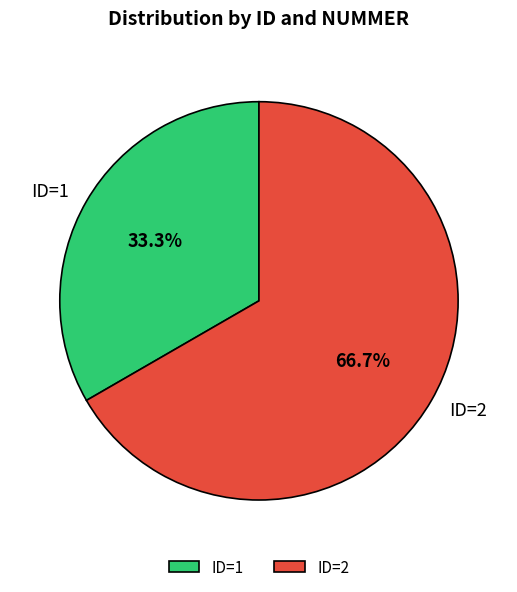

Rank the categories by value from highest to lowest.

ID=2, ID=1